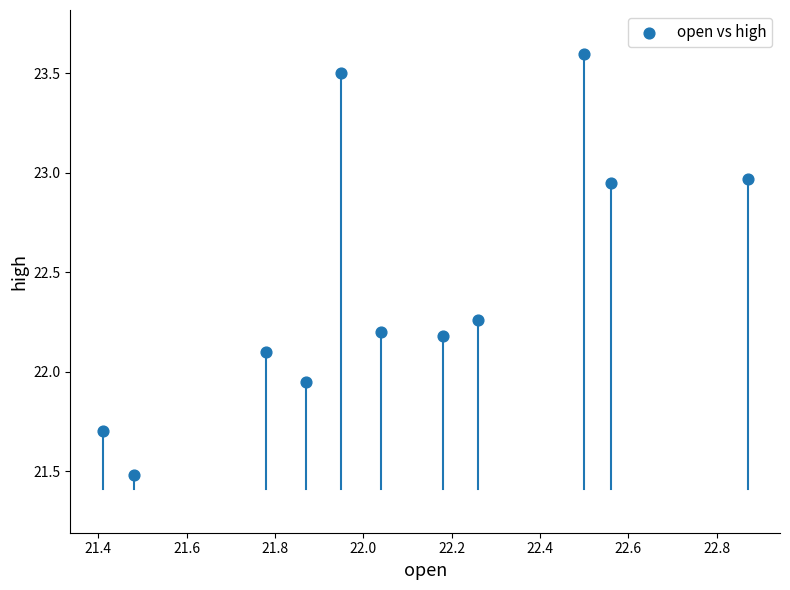

What is the average Y value?

22.4